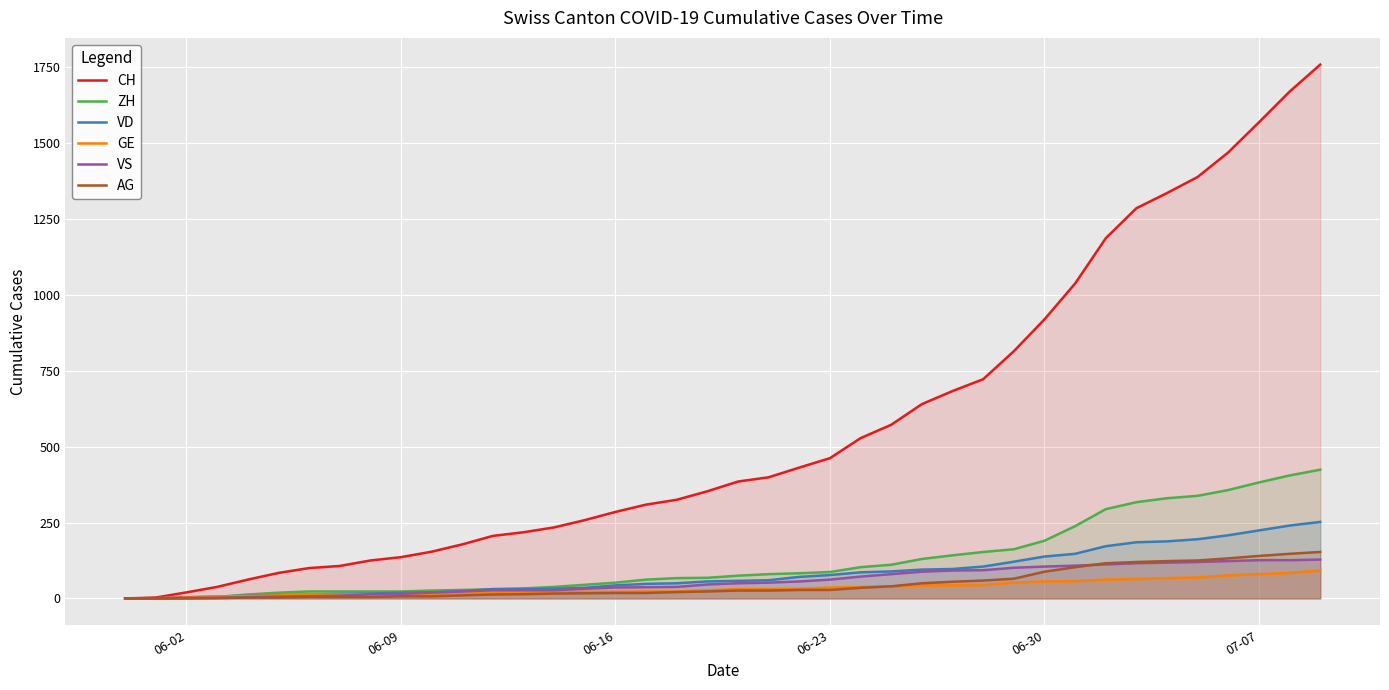

What is the maximum value for AG?

153